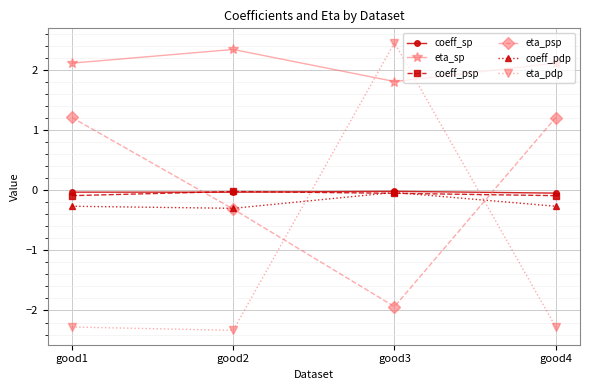

True or false: coeff_psp has more than 2 points higher than both neighbors.

False